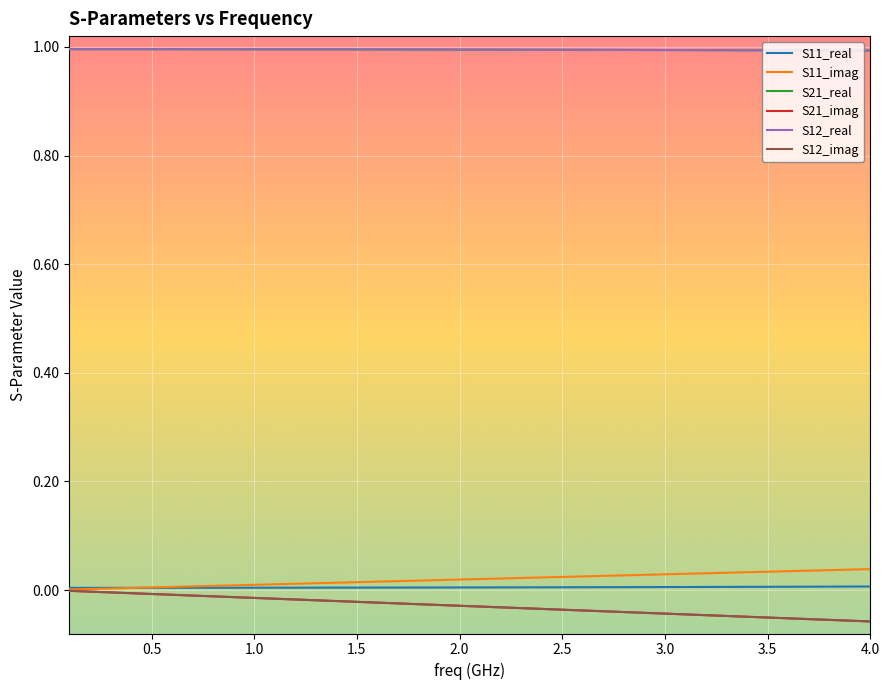

What is the label of the 35th point from the right?

2.5